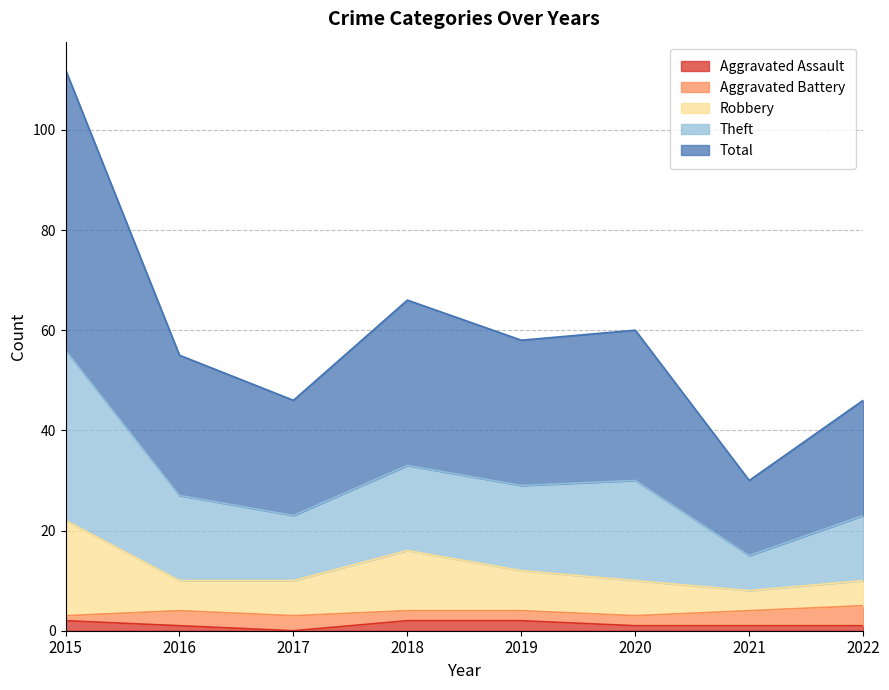

True or false: Total has more than 1 points higher than both neighbors.

True